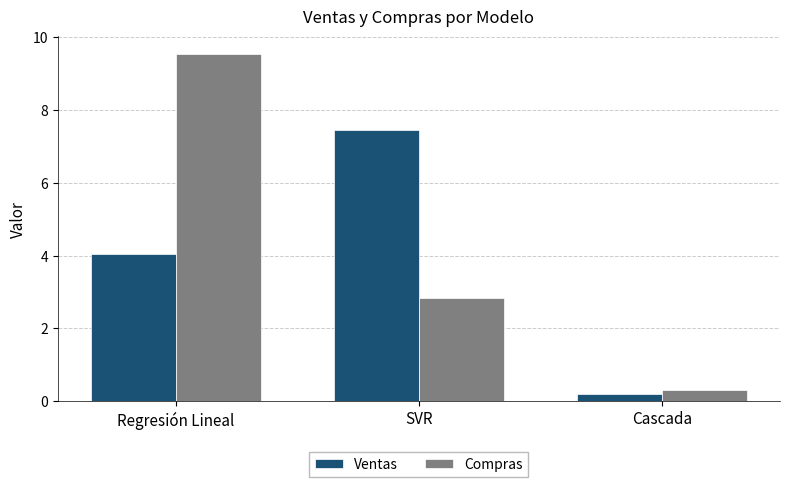

What is the total value across all series at SVR?

10.3